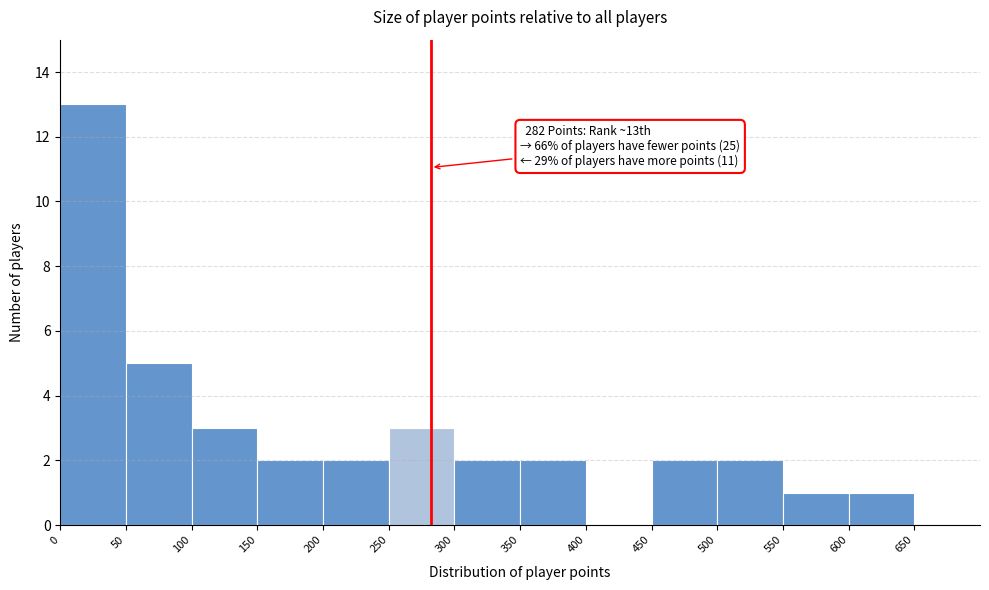

Which range on the x-axis has the tallest bar?

0 to 50